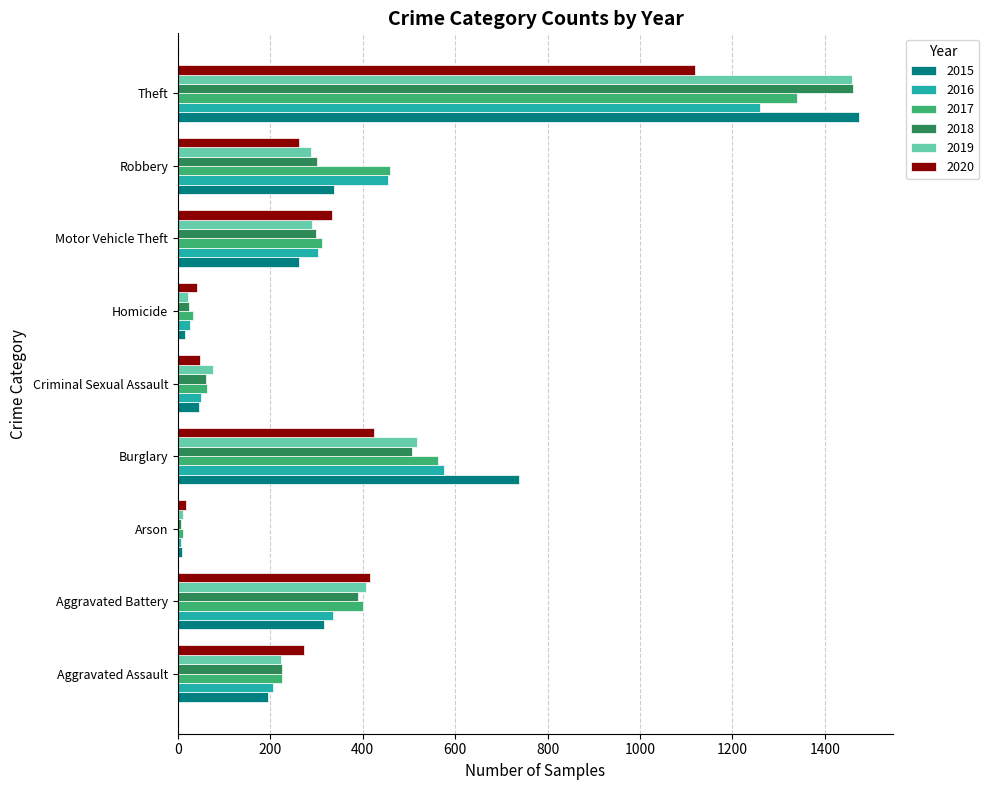

The 2020 series shows 365 at Aggravated Assault. True or false?

False